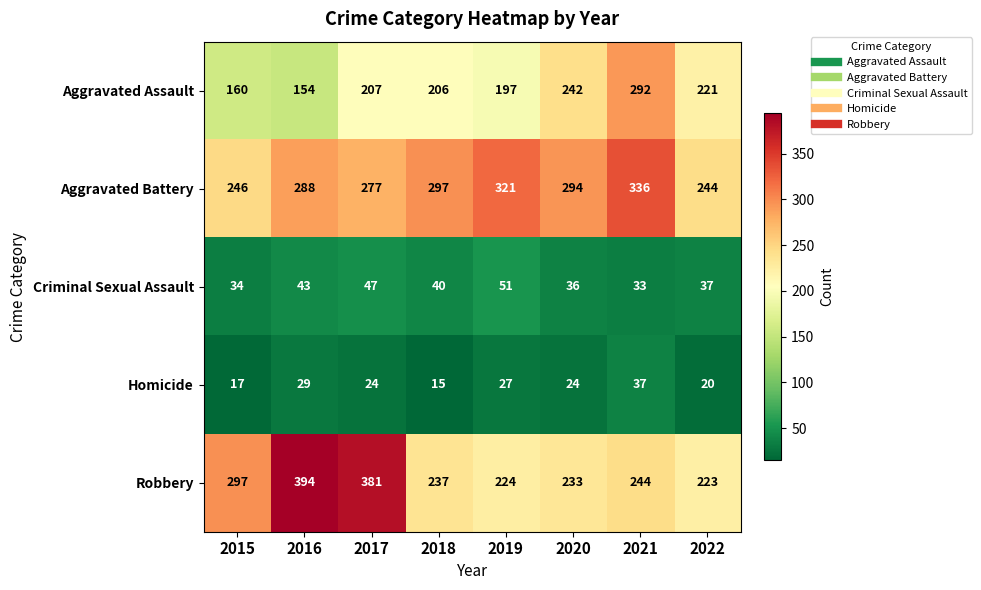

What is the minimum value shown in the chart?

15